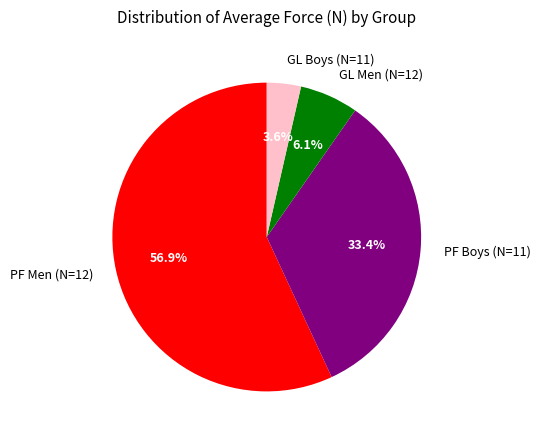

What is the total percentage of GL Men (N=12) and PF Boys (N=11)?

39.5%